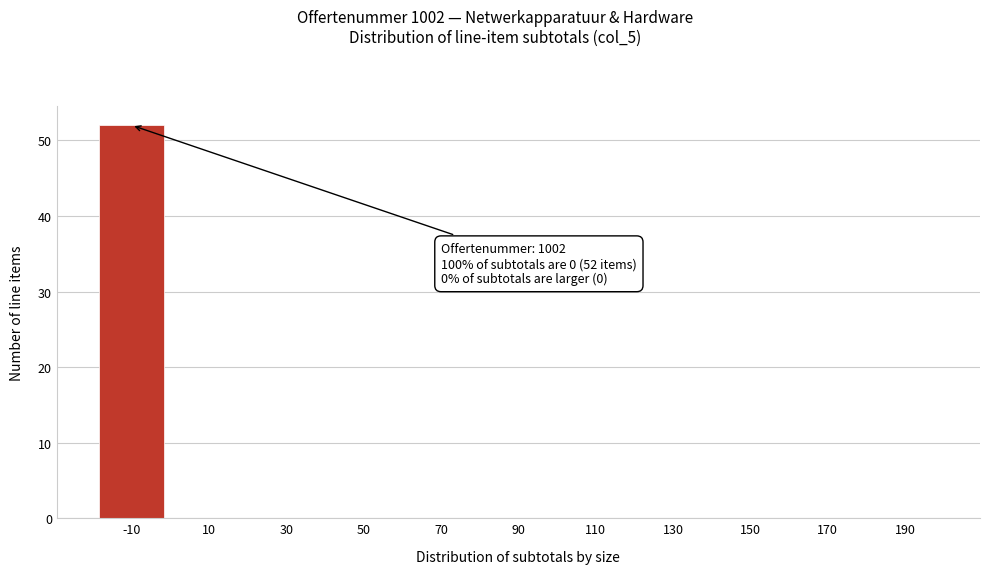

Reading right to left, what are all the values shown in this chart?

190=0	170=0	150=0	130=0	110=0	90=0	70=0	50=0	30=0	10=0	-10=52